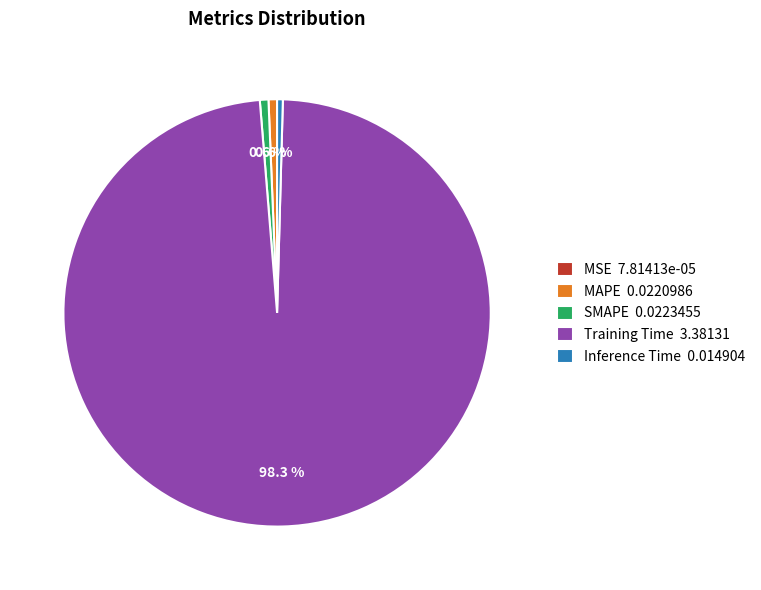

What portion of the pie excludes SMAPE?

99.4%